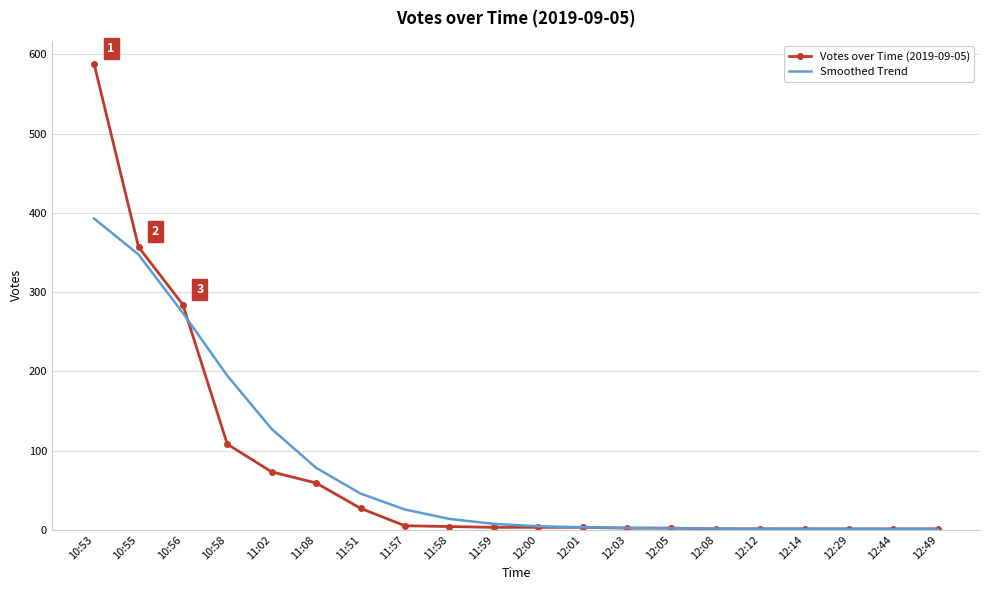

The value of Smoothed Trend at 10:58 is 255.3. True or false?

False